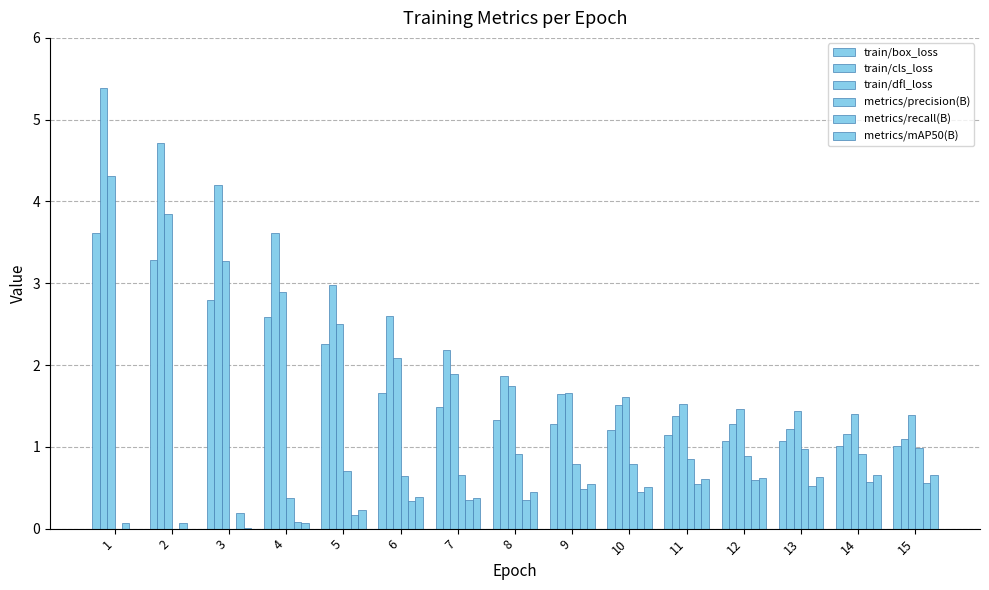

How many groups of bars are there?

15